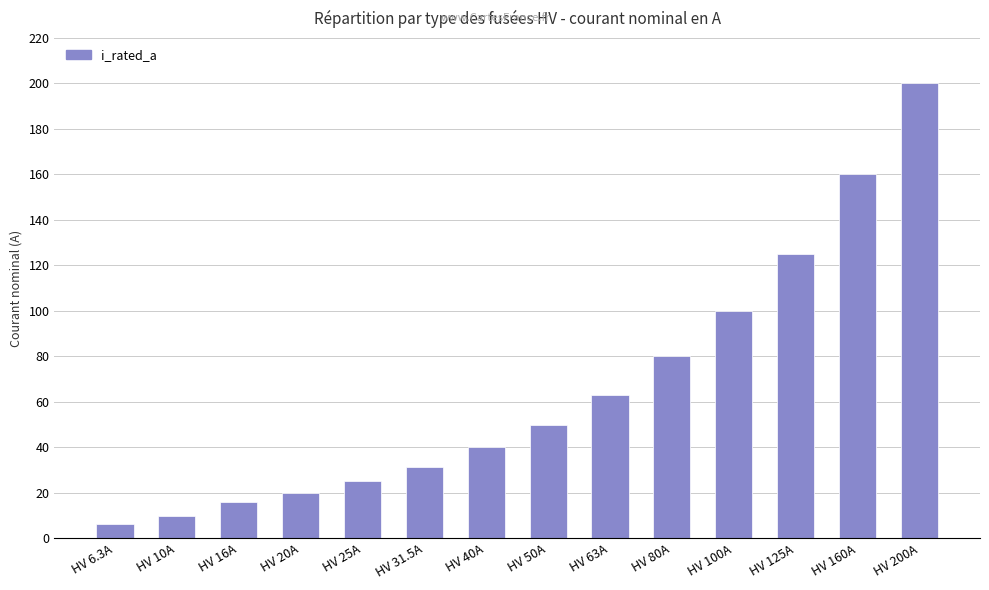

The value at HV 31.5A is 31.5. True or false?

True